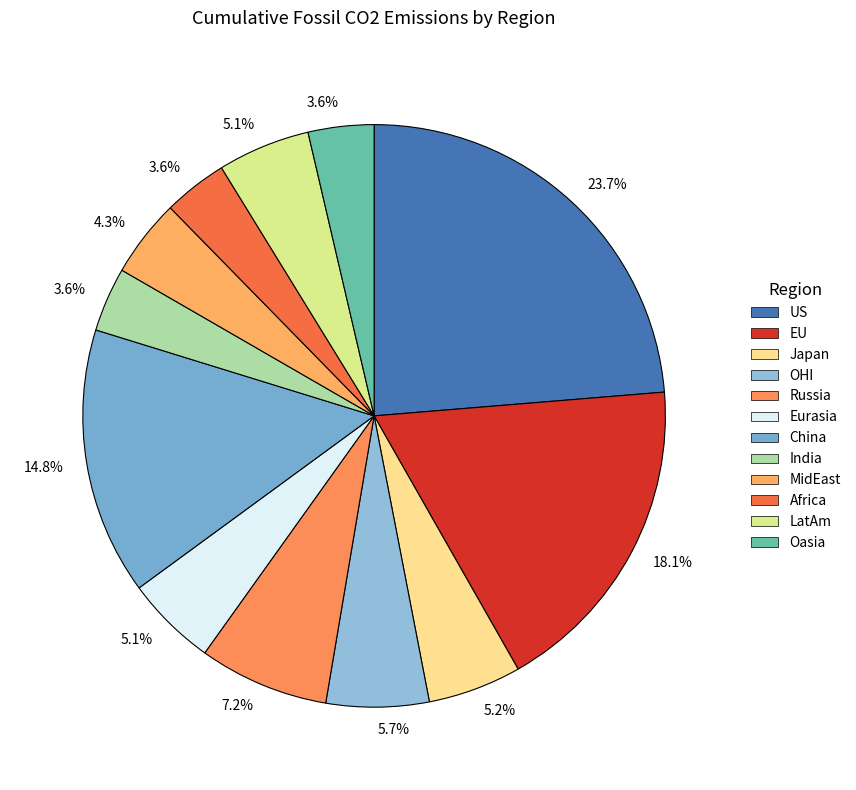

What is the largest slice in the pie chart?

US